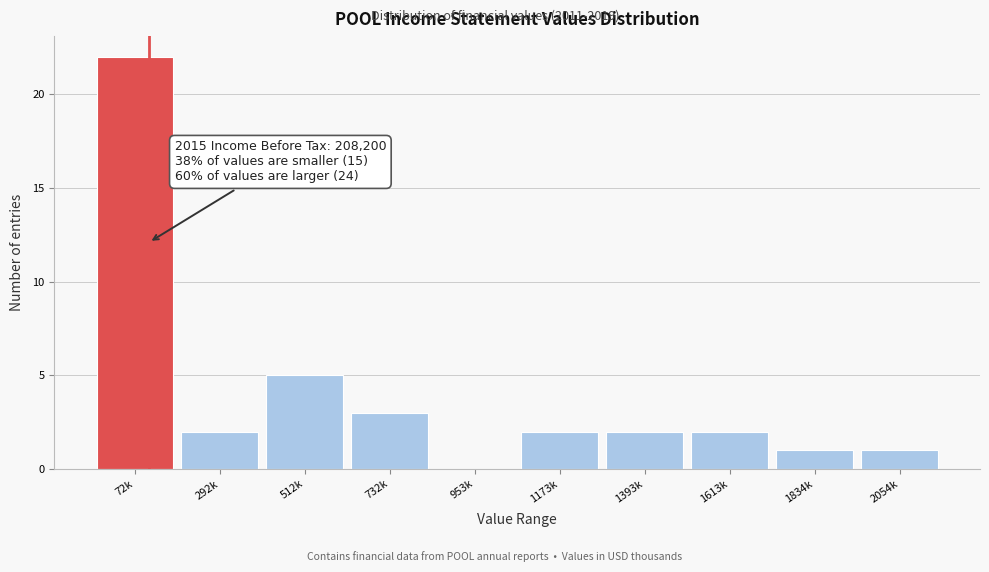

Reading left to right, what are all the values shown in this chart?

72k=22	292k=2	512k=5	732k=3	953k=0	1173k=2	1393k=2	1613k=2	1834k=1	2054k=1